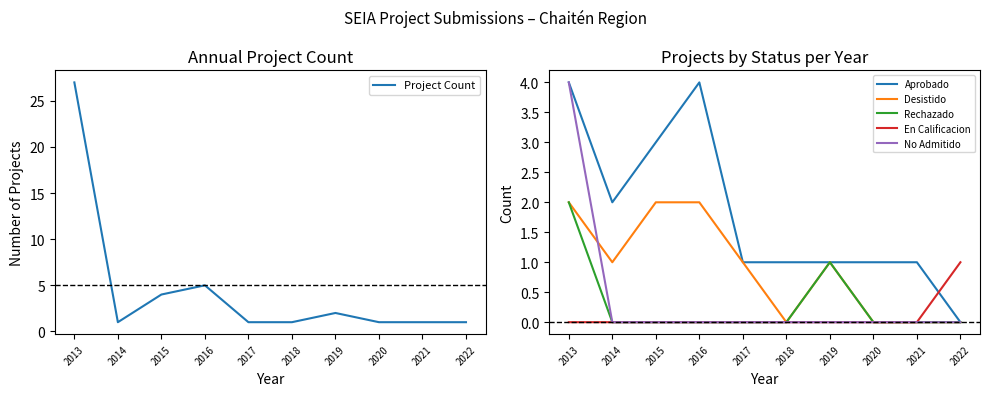

The value of Desistido at 2013 is 2. True or false?

True